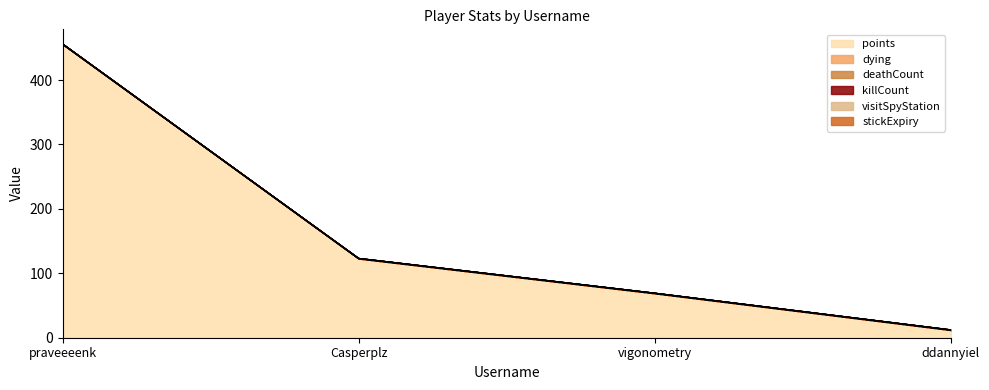

What is the label of the 3rd point from the right?

Casperplz